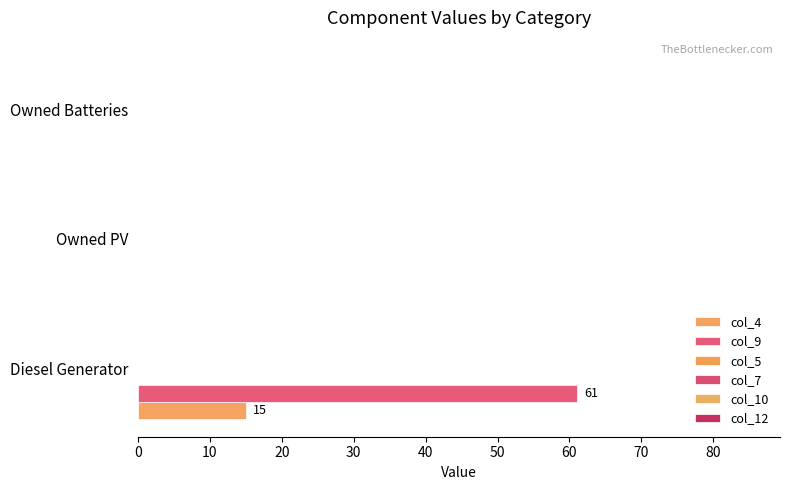

Reading left to right, extract all data points from this chart.

col_4: 15.0	0.0	0.0
col_9: 61.0	0.0	0.0
col_5: 0.1	0.1	0.1
col_7: 0.1	0.1	0.1
col_10: 0.1	0.1	0.1
col_12: 0.1	0.1	0.1